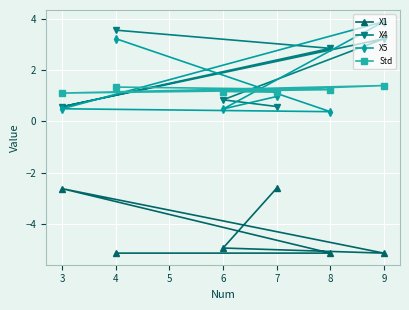

True or false: X5 and X4 cross at least once.

True